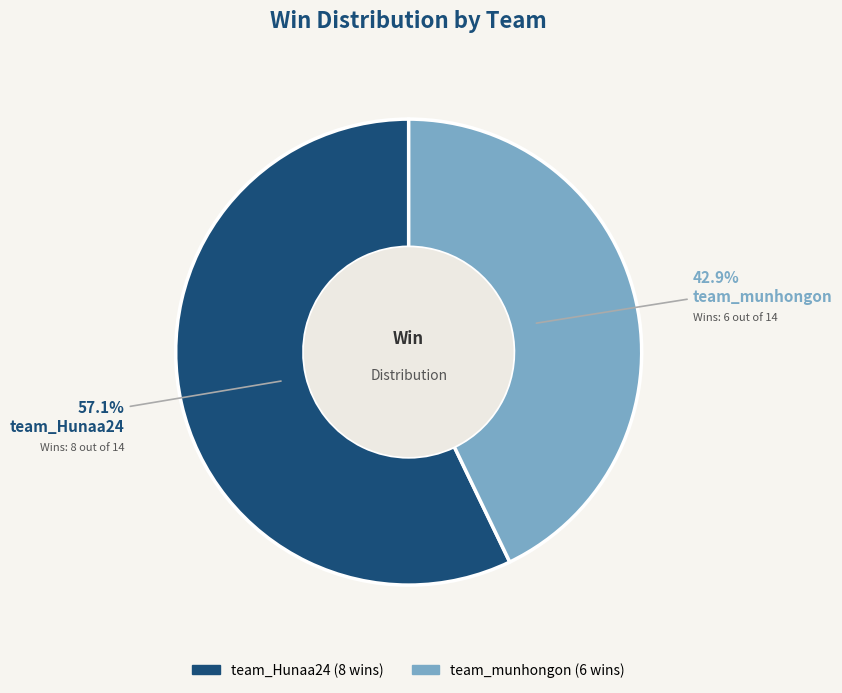

Which slice is the largest?

team_Hunaa24